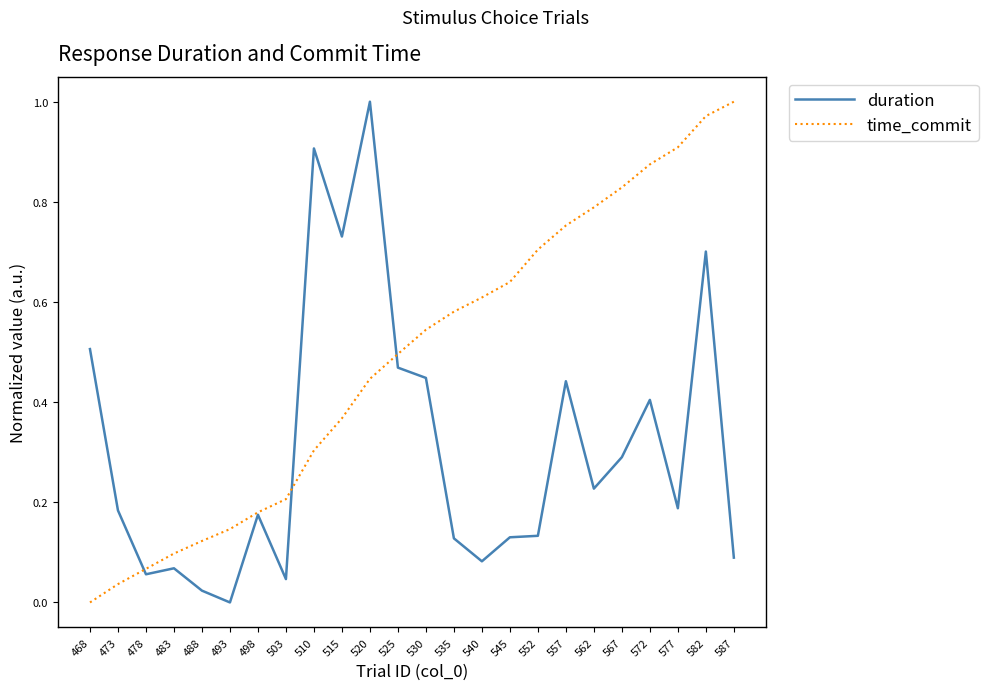

Rank the series at 540 from highest to lowest value.

time_commit, duration